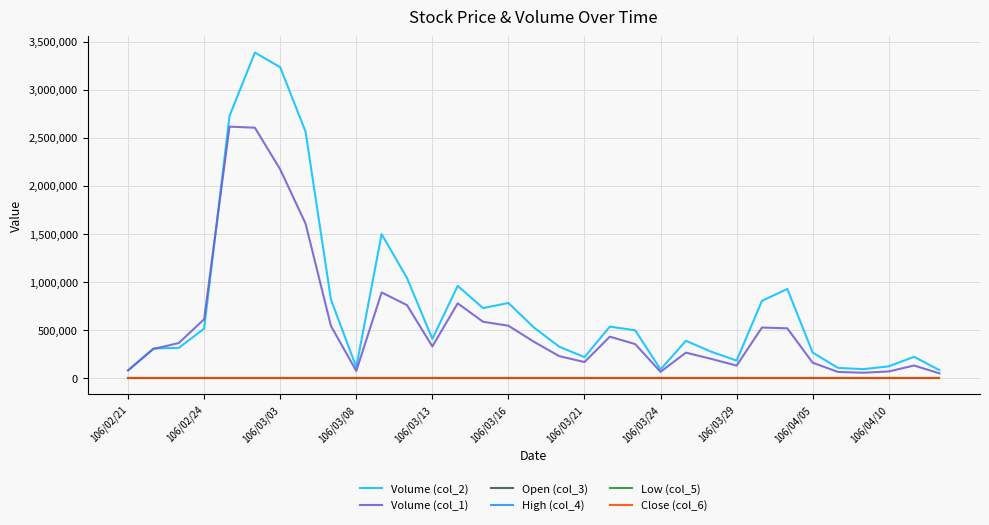

How many distinct data groups are displayed?

6